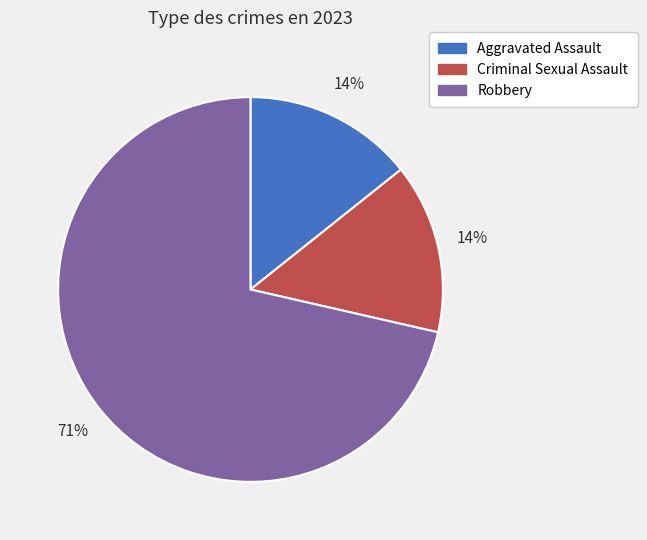

The Aggravated Assault slice represents 14% of the pie. True or false?

True